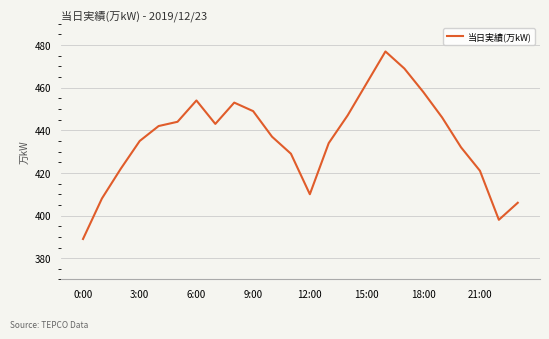

What is the minimum value shown in the chart?

389